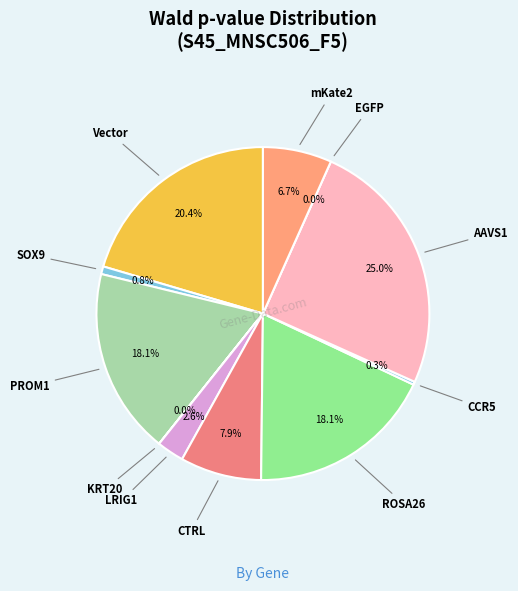

Is PROM1 the majority of the pie?

No